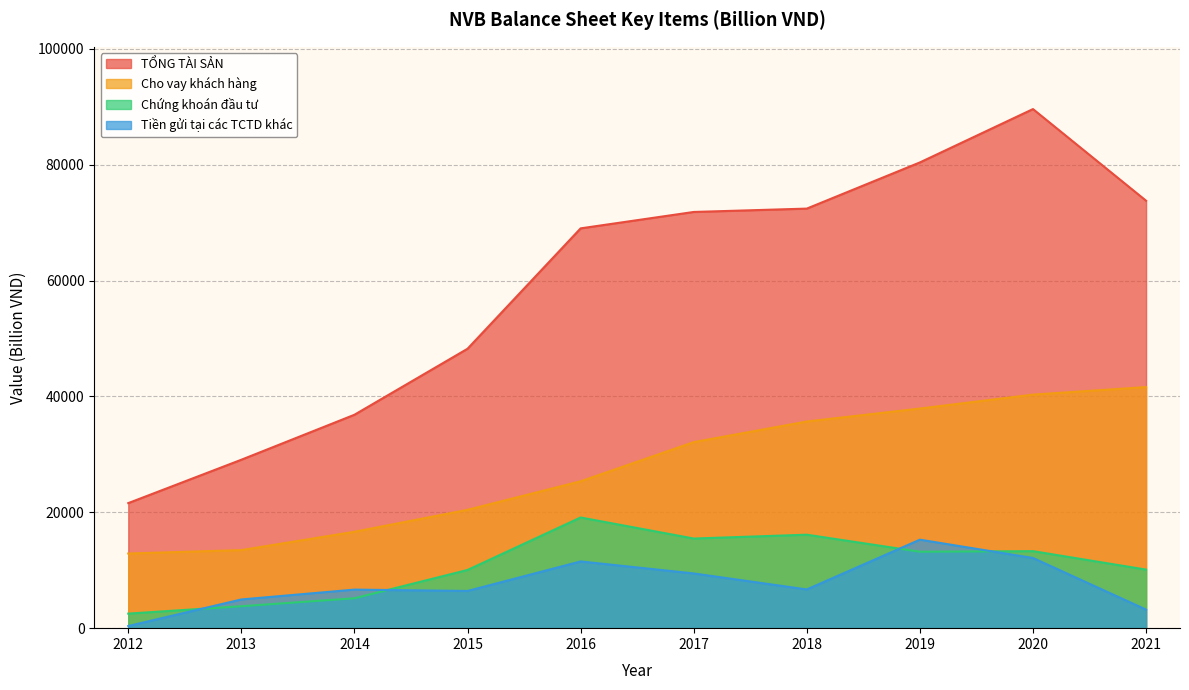

What is the value of the Cho vay khách hàng point at the 4th from the left?

20431.4